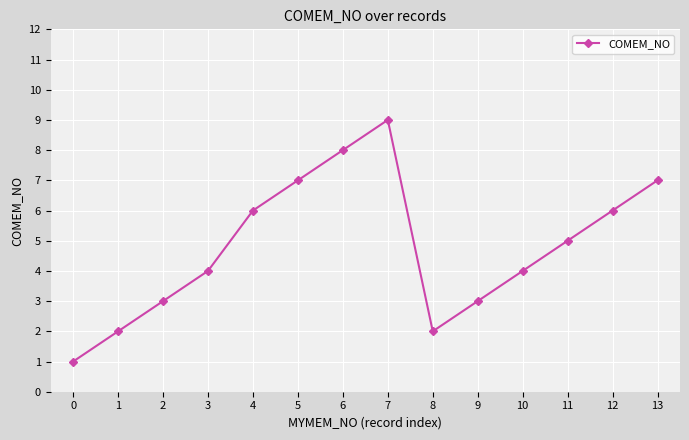

Is it true that the value at 7 is 14?

False